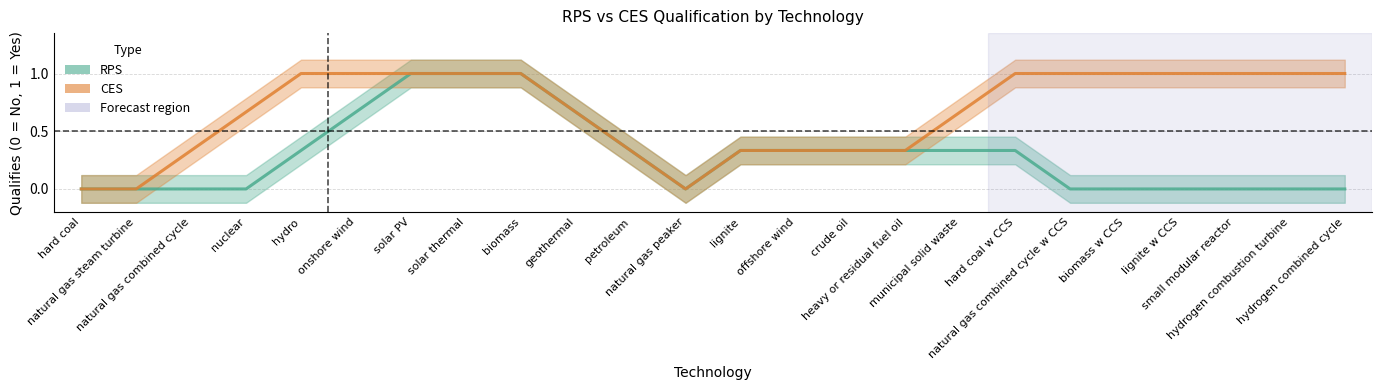

Does the chart have visible grid lines?

Yes